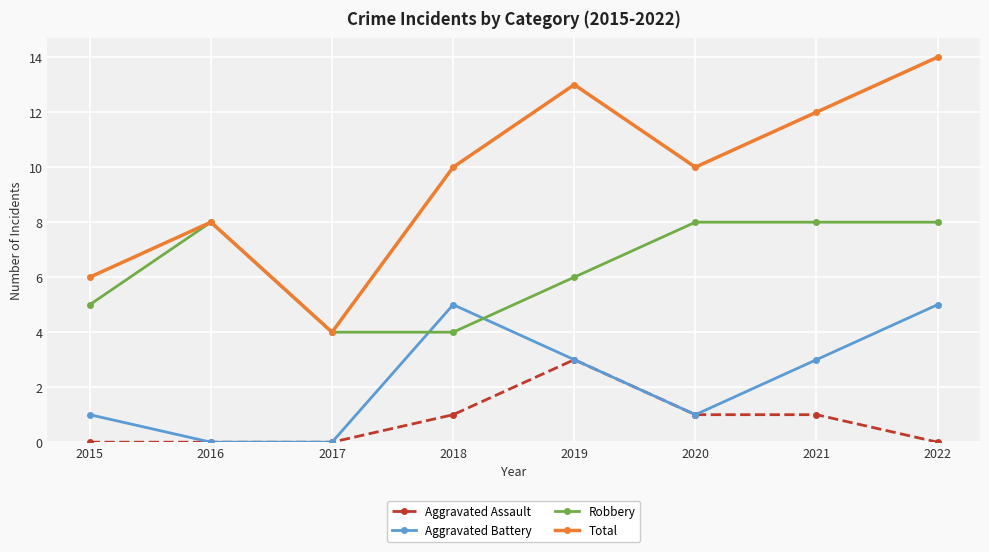

How many Aggravated Battery values are between 1 and 5?

6